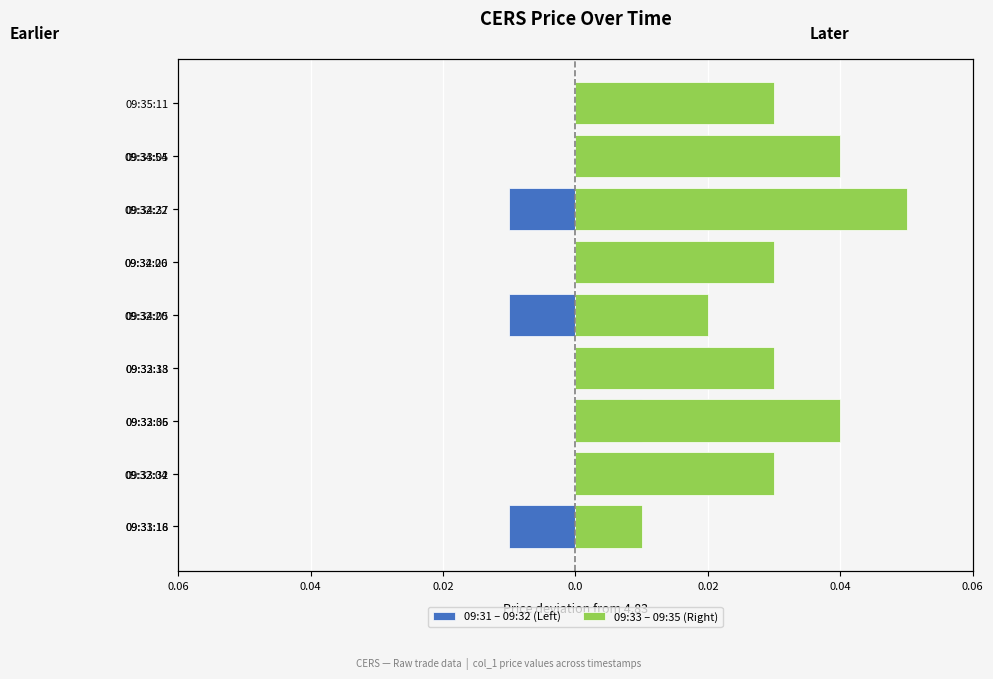

What is the sum of the 09:33 – 09:35 (Right) values at 09:35:11 and 09:33:32?

0.1